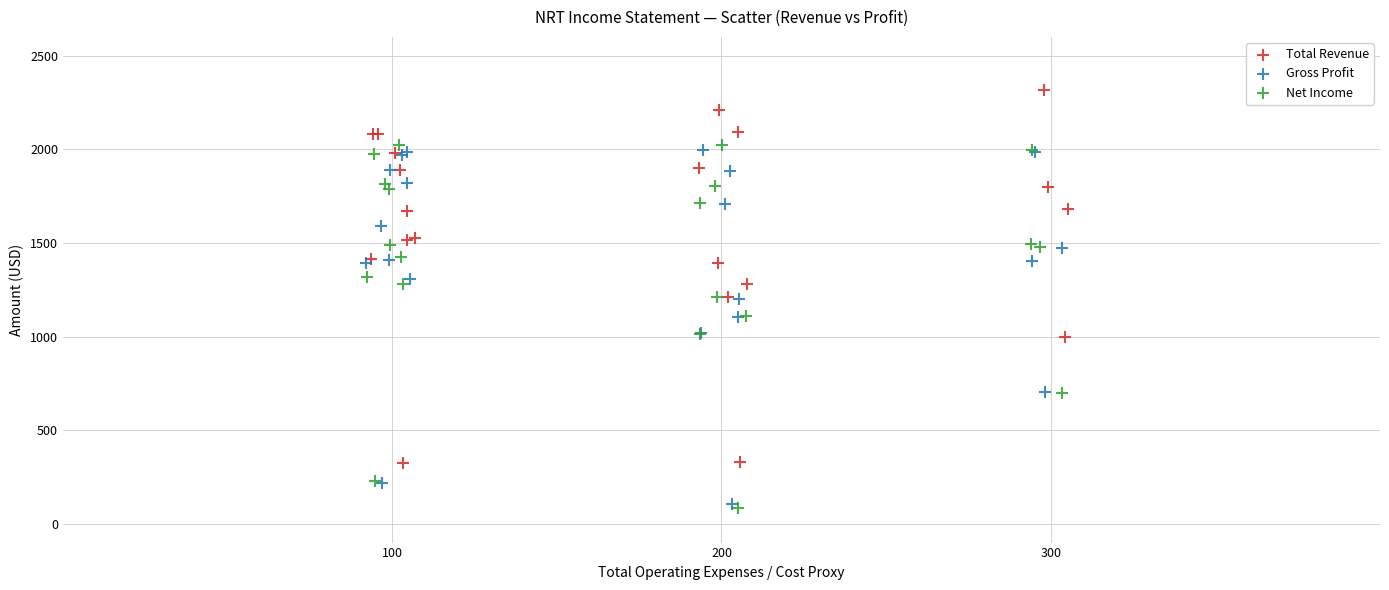

Which series contains the highest Y value?

Total Revenue